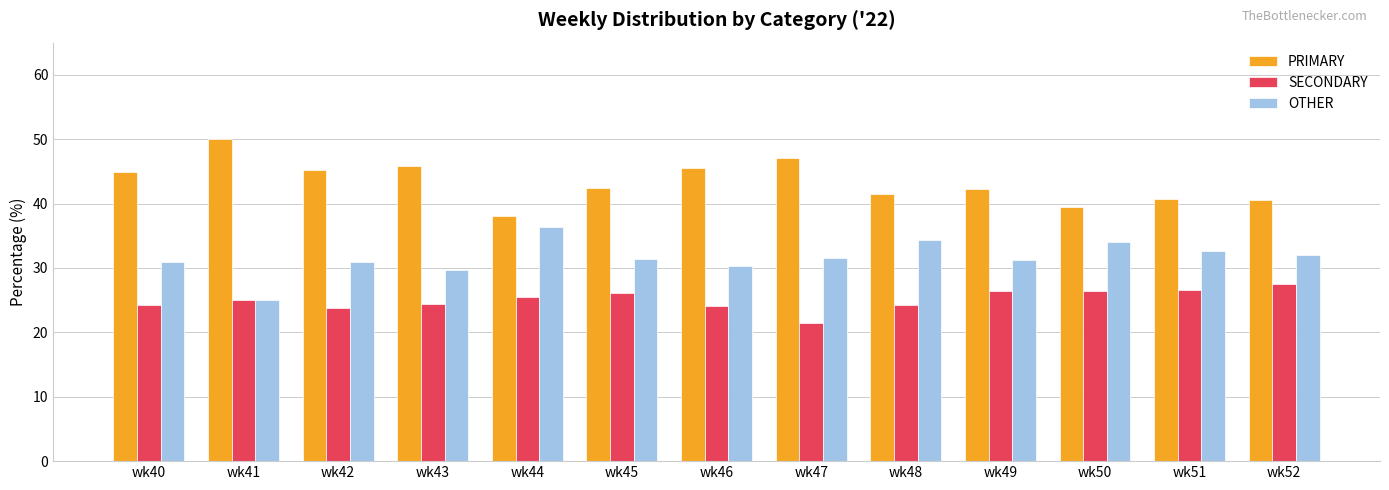

What is the difference between the PRIMARY values at wk43 and wk47?

1.2